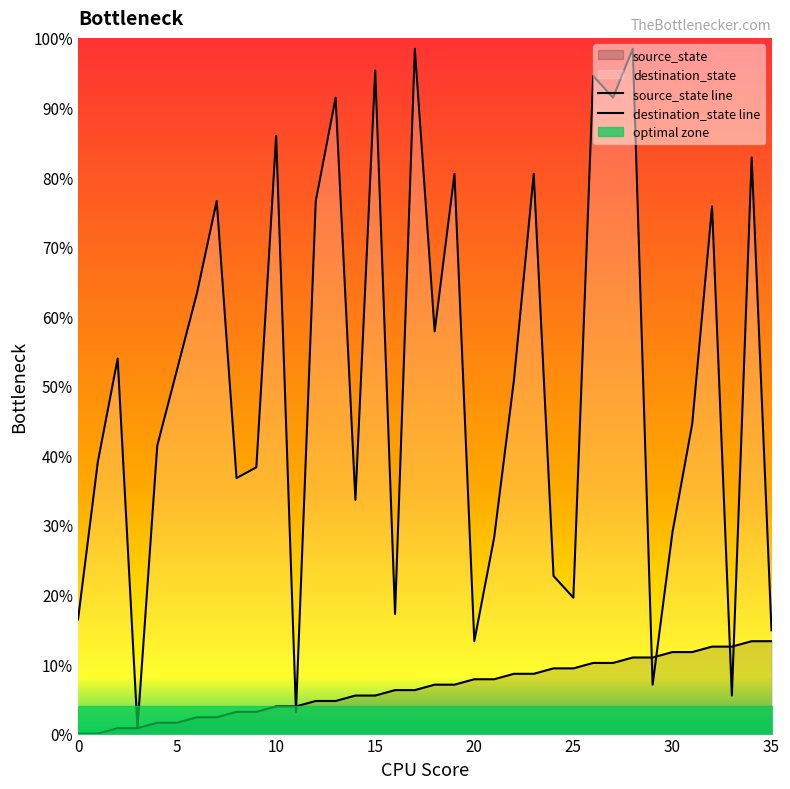

What is the sum of the source_state values at 27 and 2?

10.9